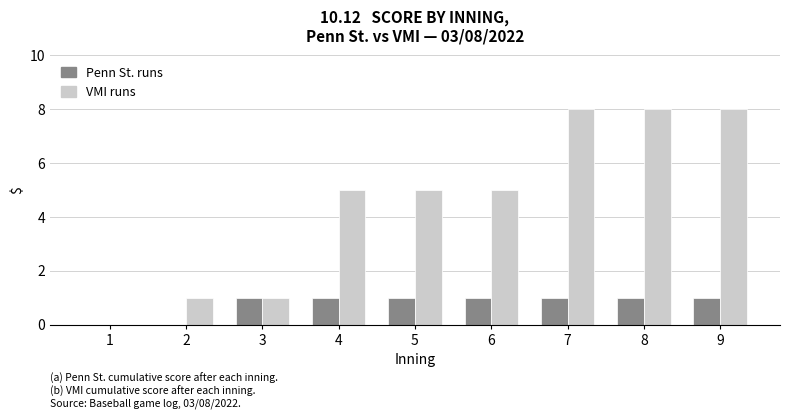

Which series has the largest range (max minus min)?

VMI runs